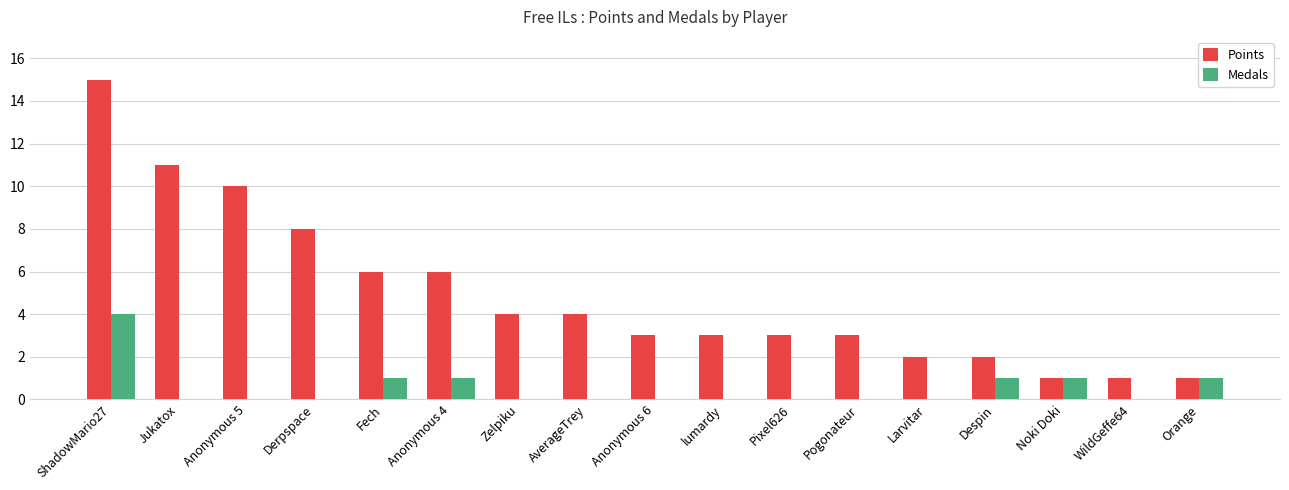

True or false: Points has a value of 12 at Derpspace.

False